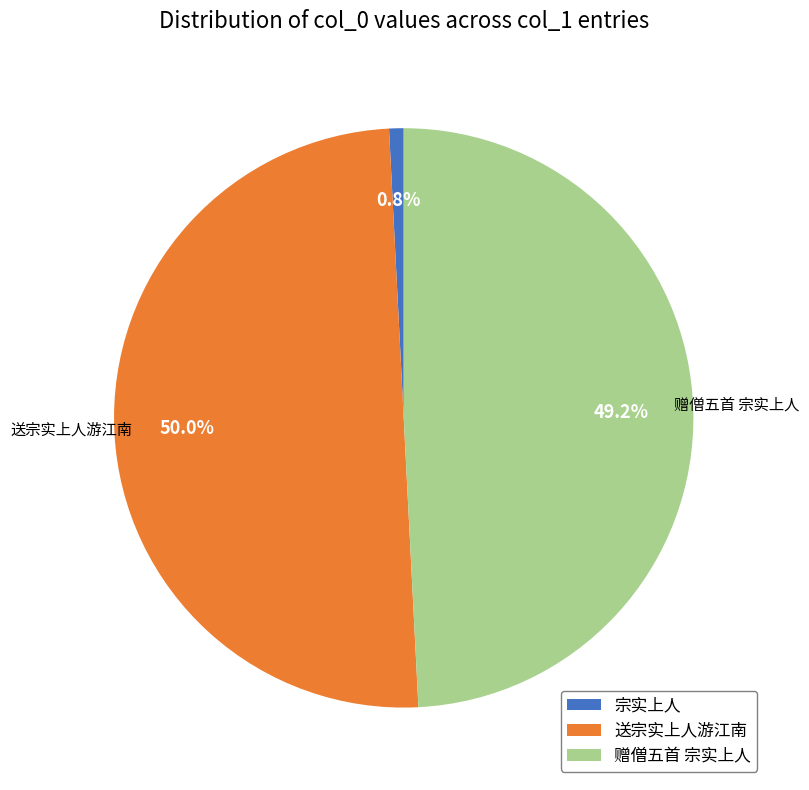

The 赠僧五首 宗实上人 slice represents 59% of the pie. True or false?

False